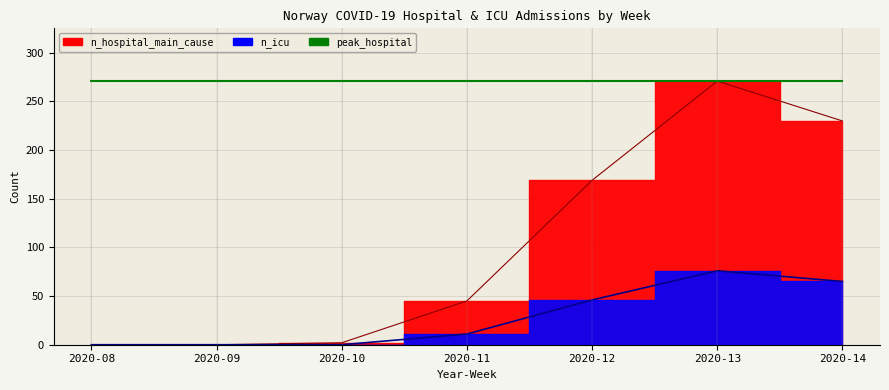

Read the n_icu value at 2020-14.

65